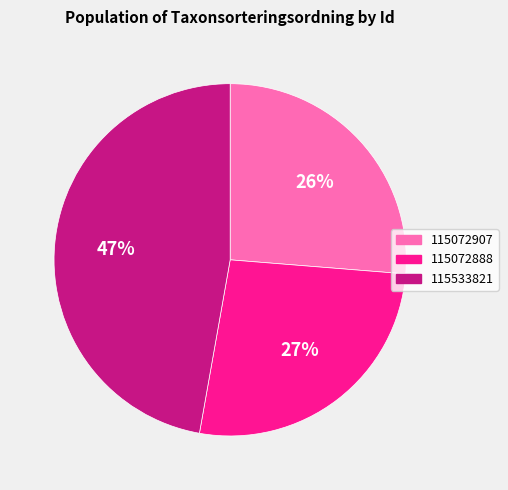

True or false: 115533821 accounts for 62% of the total.

False